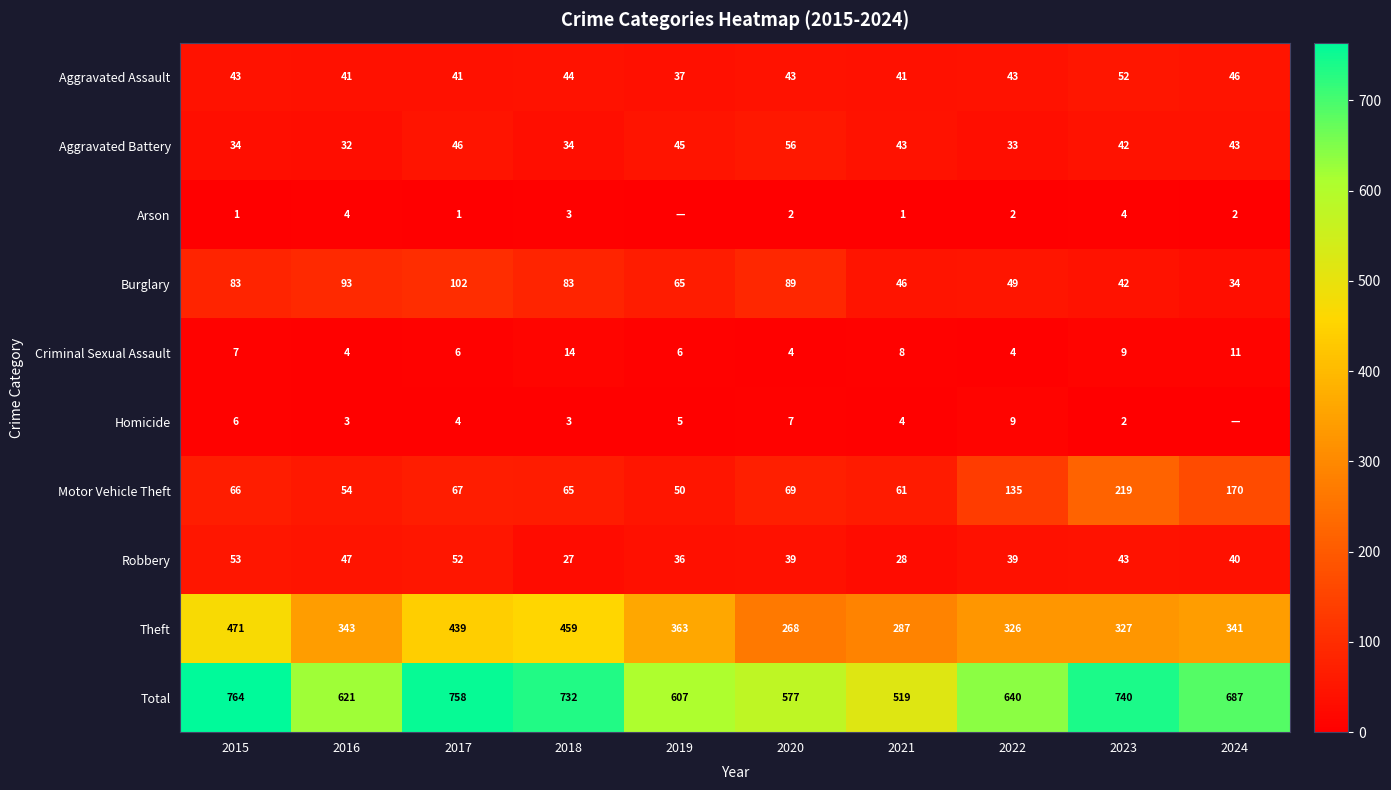

Read the Robbery value at 2020, to the nearest 5.

40